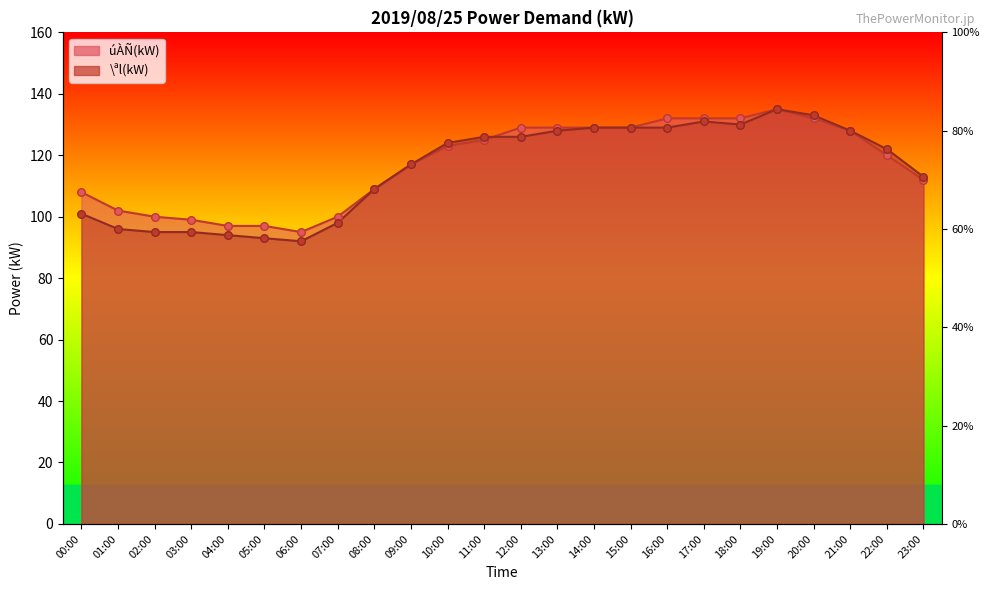

What is the total value across all series at 09:00?

234